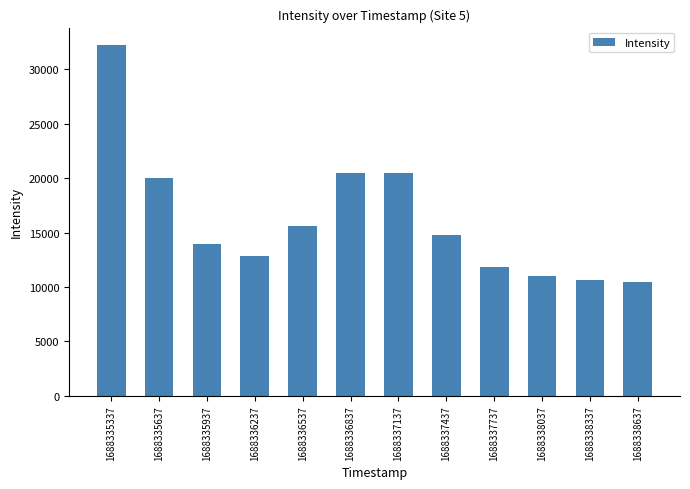

What is the difference between the maximum and minimum values?

21774.0